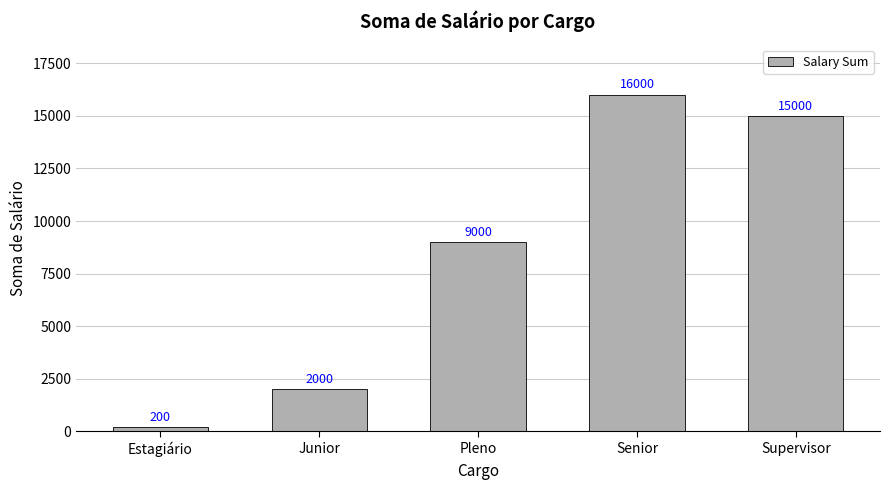

Is it true that the value at Supervisor is 25792?

False